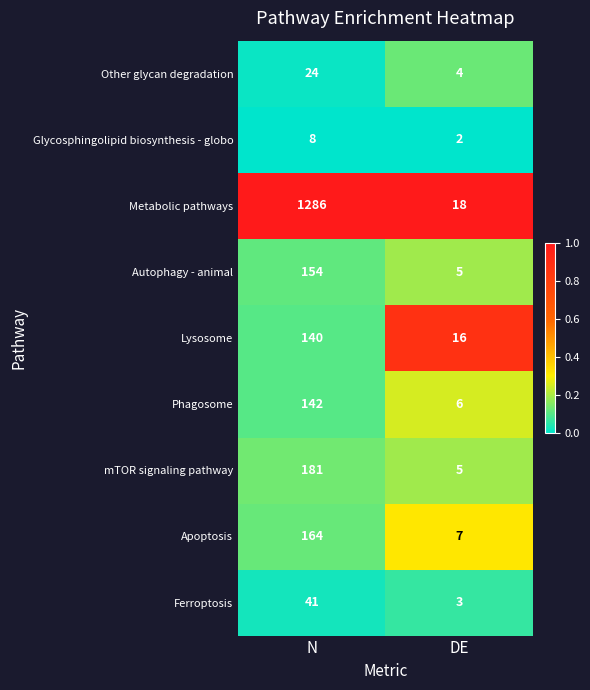

What is the average value of the Ferroptosis series?

22